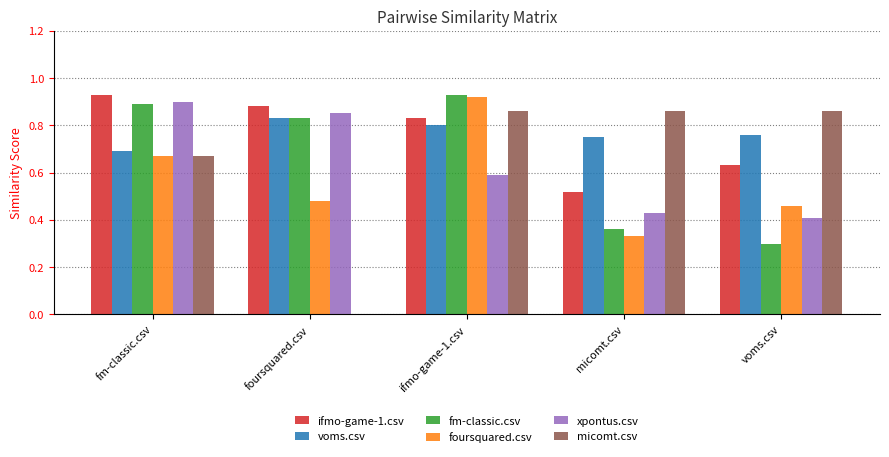

True or false: voms.csv has a value of 1.1 at fm-classic.csv.

False